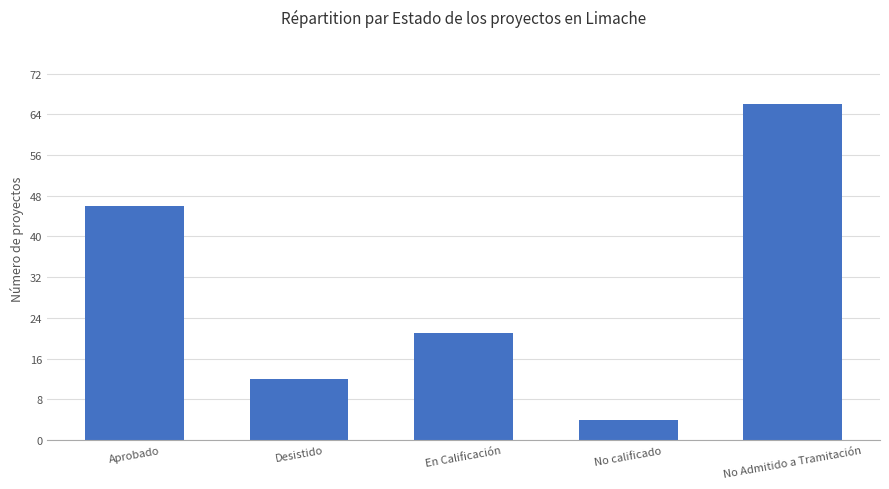

How many data points does each series have?

5